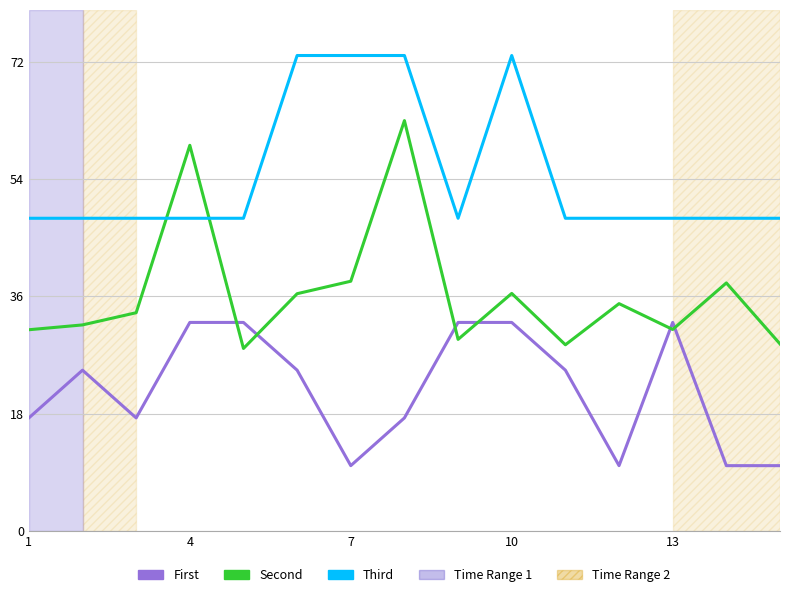

True or false: Third and First cross at least once.

False